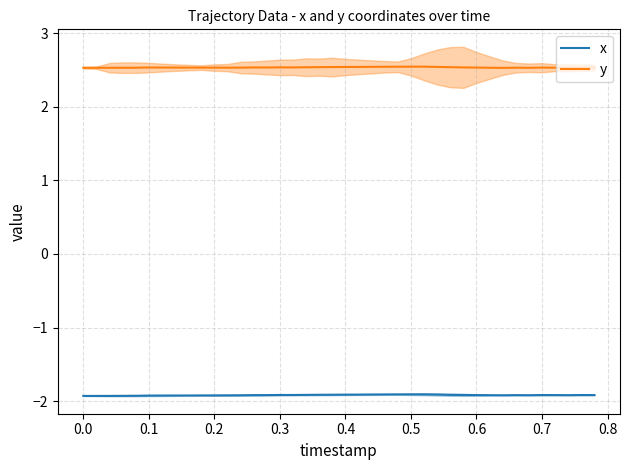

What is the minimum value for y?

2.5